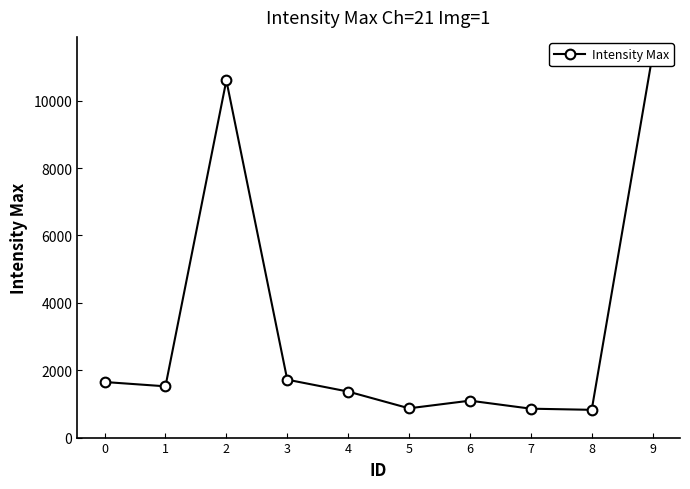

Approximately how many times larger is the value at 5 compared to 6?

0.8